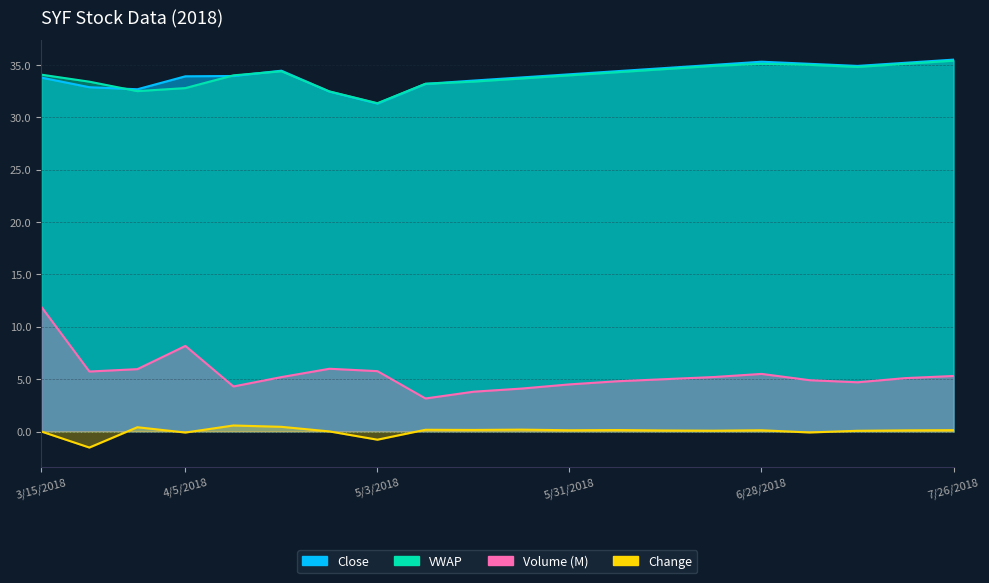

In VWAP, how many points are lower than both neighbors (excluding endpoints)?

3